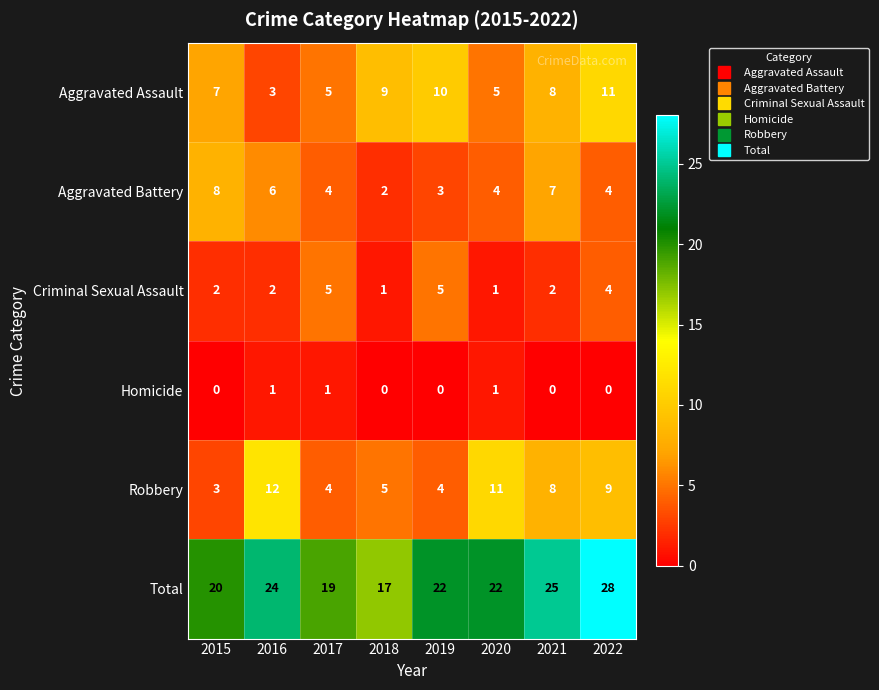

Rank the series by their maximum value, from lowest to highest.

Homicide, Criminal Sexual Assault, Aggravated Battery, Aggravated Assault, Robbery, Total